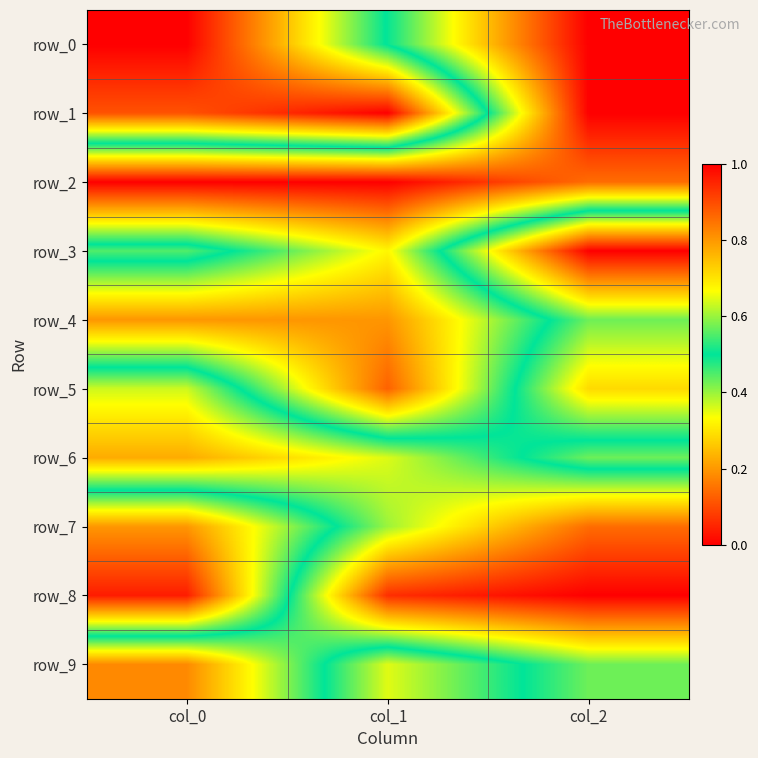

Reading left to right, list all the values displayed in this chart.

row_0: 0.0	0.5	1.0
row_1: 0.1	0.0	1.0
row_2: 1.0	1.0	0.9
row_3: 0.4	0.7	0.0
row_4: 0.8	0.8	0.4
row_5: 0.4	0.9	0.3
row_6: 0.2	0.4	0.6
row_7: 0.8	0.4	0.1
row_8: 1.0	0.1	0.0
row_9: 0.2	0.6	0.4